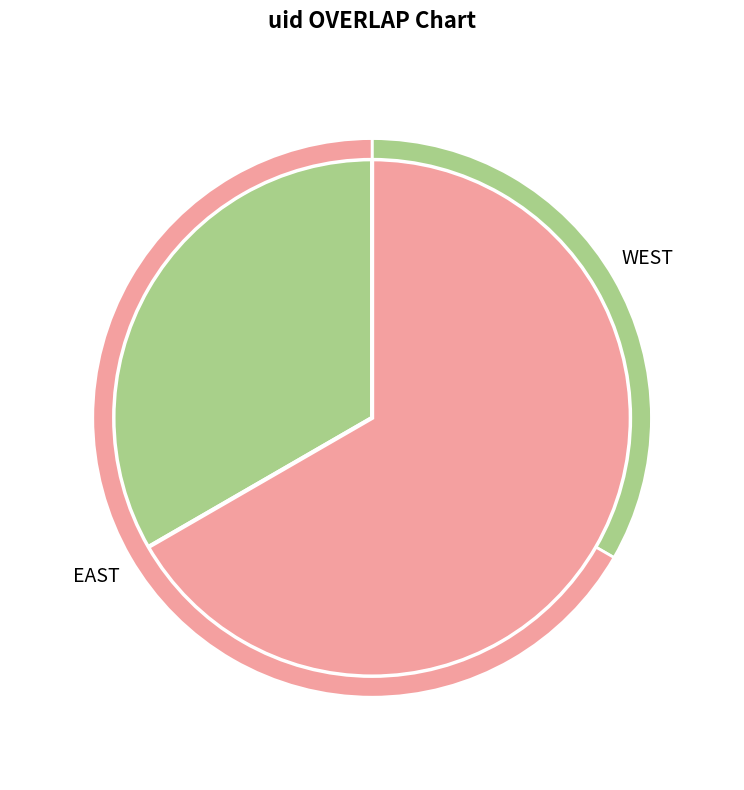

Which category accounts for the majority?

EAST